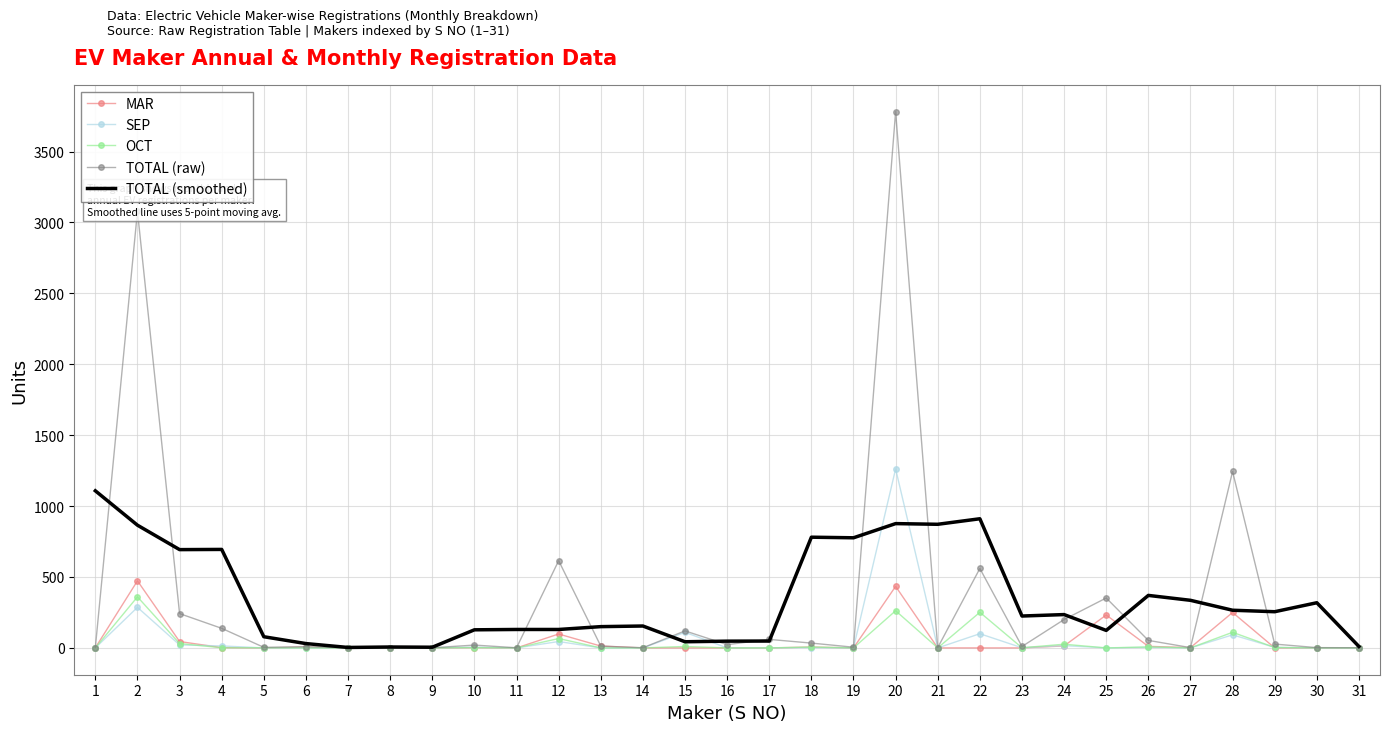

What is the spread (max minus min) of values at 15?

120.0